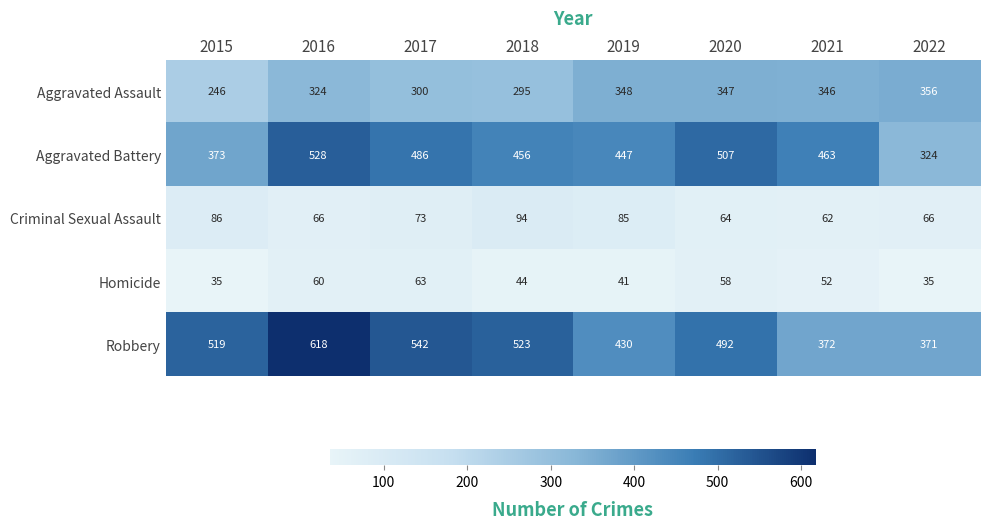

How many data points does each series have?

8